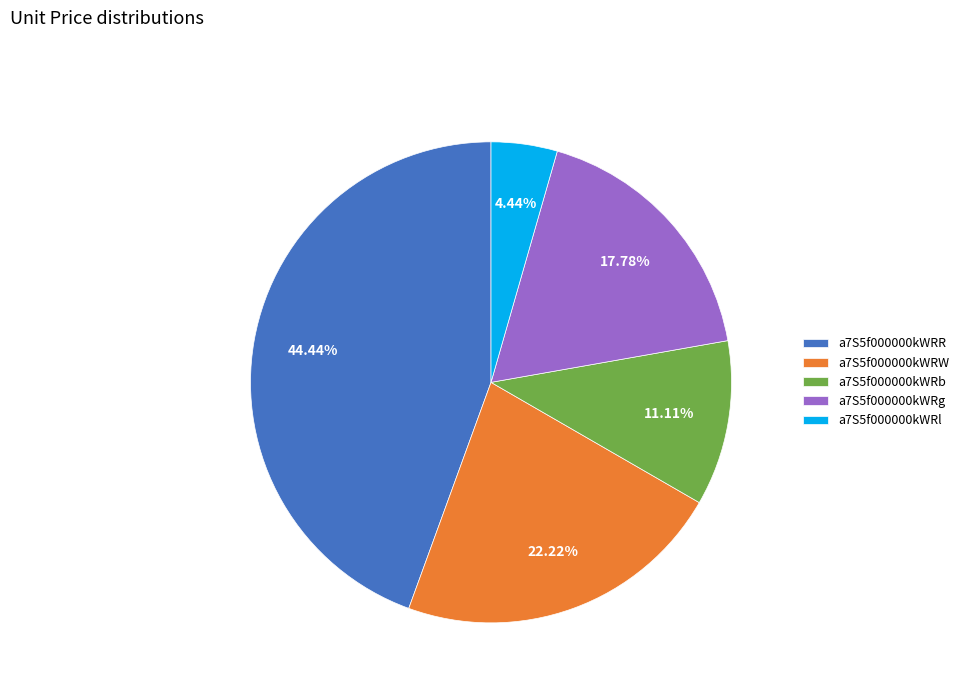

To the nearest percent, what is the difference between the largest and smallest slice percentages?

40%